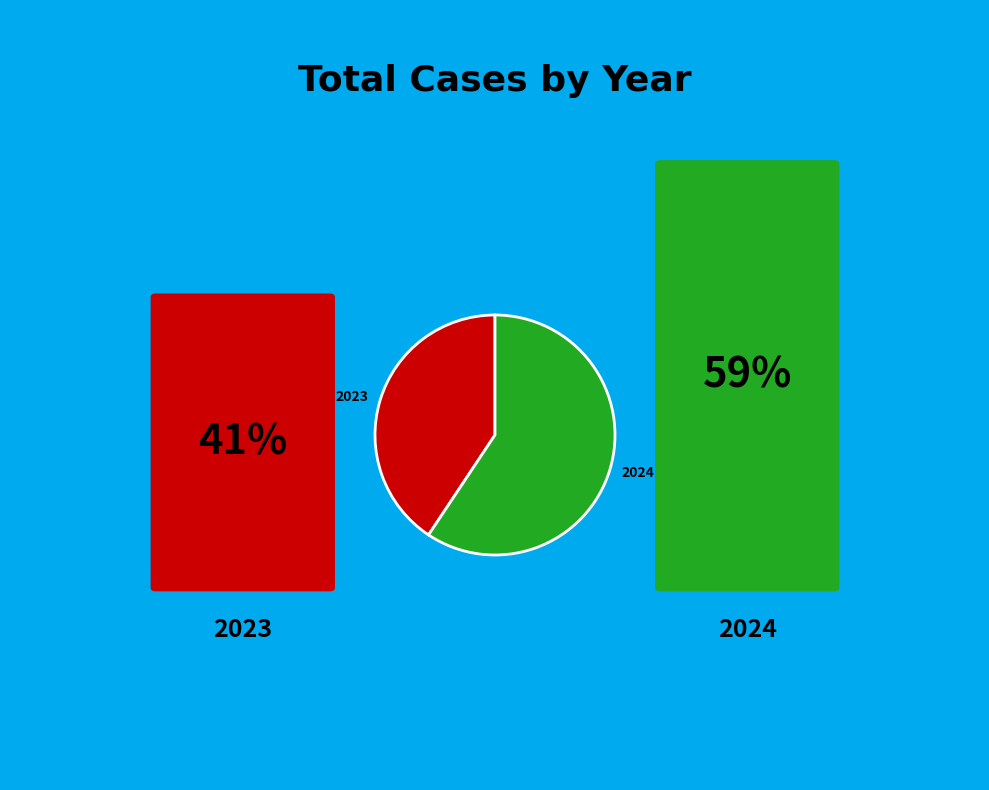

Between 2023 and 2024, which is larger?

2024